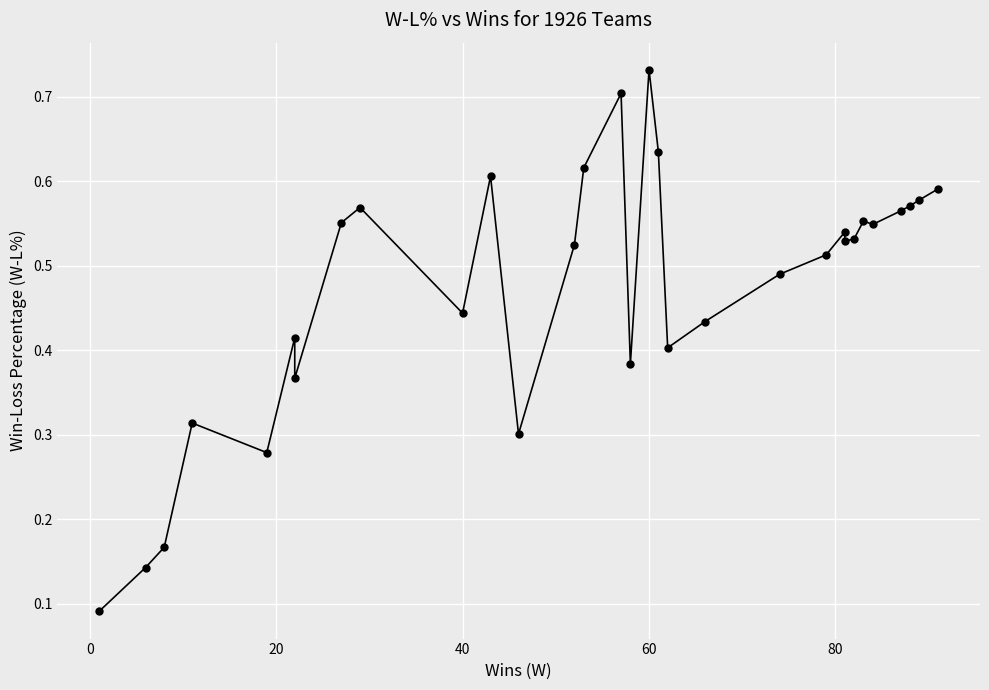

What is the sum of all values?

14.7